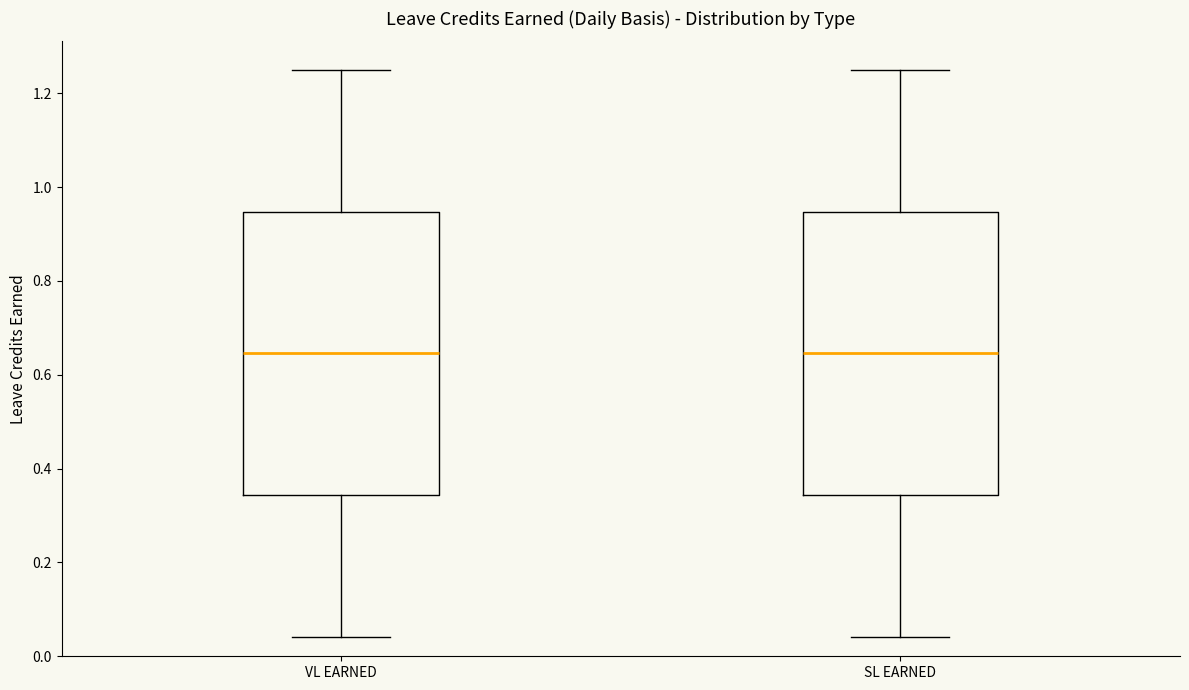

Reading left to right, transcribe this box plot: for each box, give where its median line is, the range the box spans, and where its two whiskers end, as read against the y-axis. The values are not printed on the chart, so give them approximately, as read against the axis.

VL EARNED: median 0.64, box 0.34 to 0.94, whiskers 0.04 to 1.26
SL EARNED: median 0.64, box 0.34 to 0.94, whiskers 0.04 to 1.26